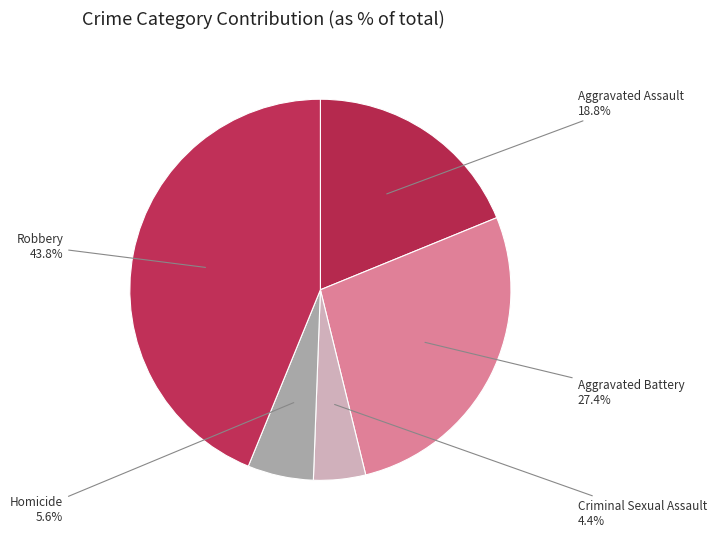

What percentage is NOT represented by Homicide?

94.4%